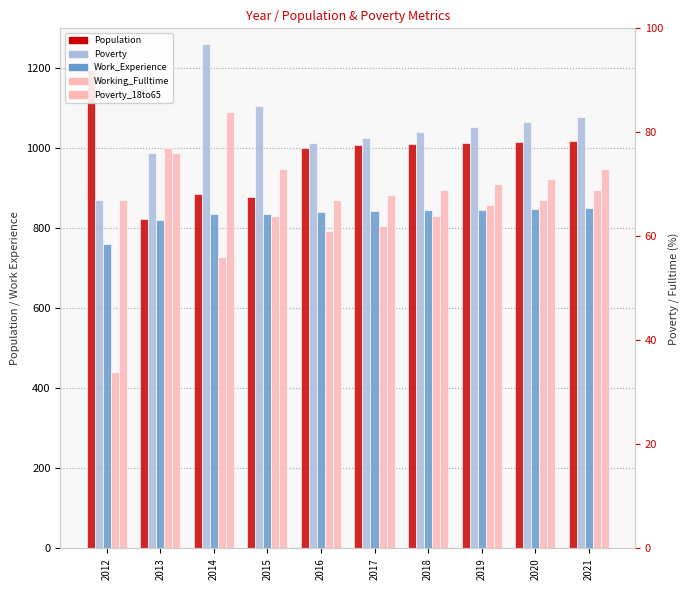

How many groups of bars are there?

10